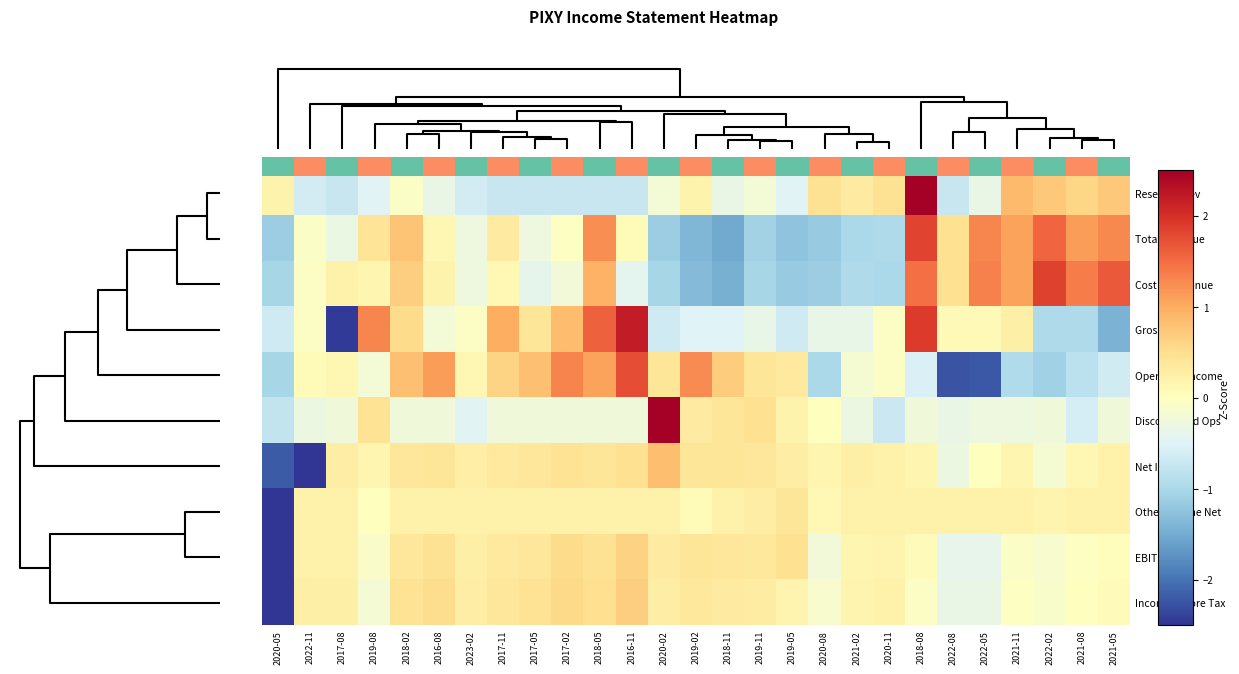

What is the spread (max minus min) of values at 2017-11?

1.7